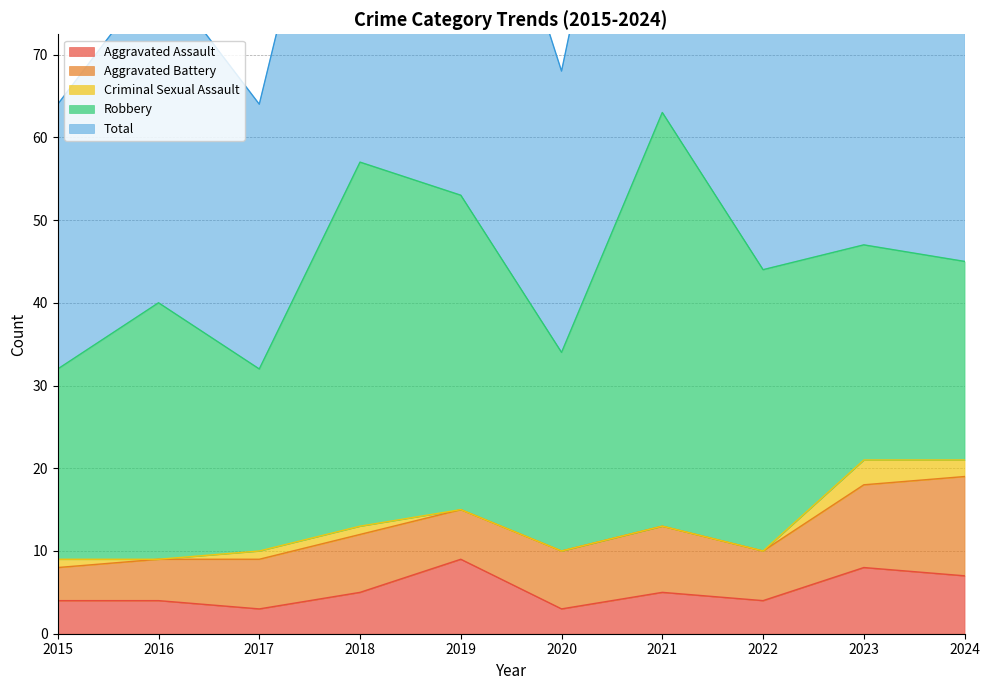

At which category does Aggravated Assault reach its first local valley?

2017